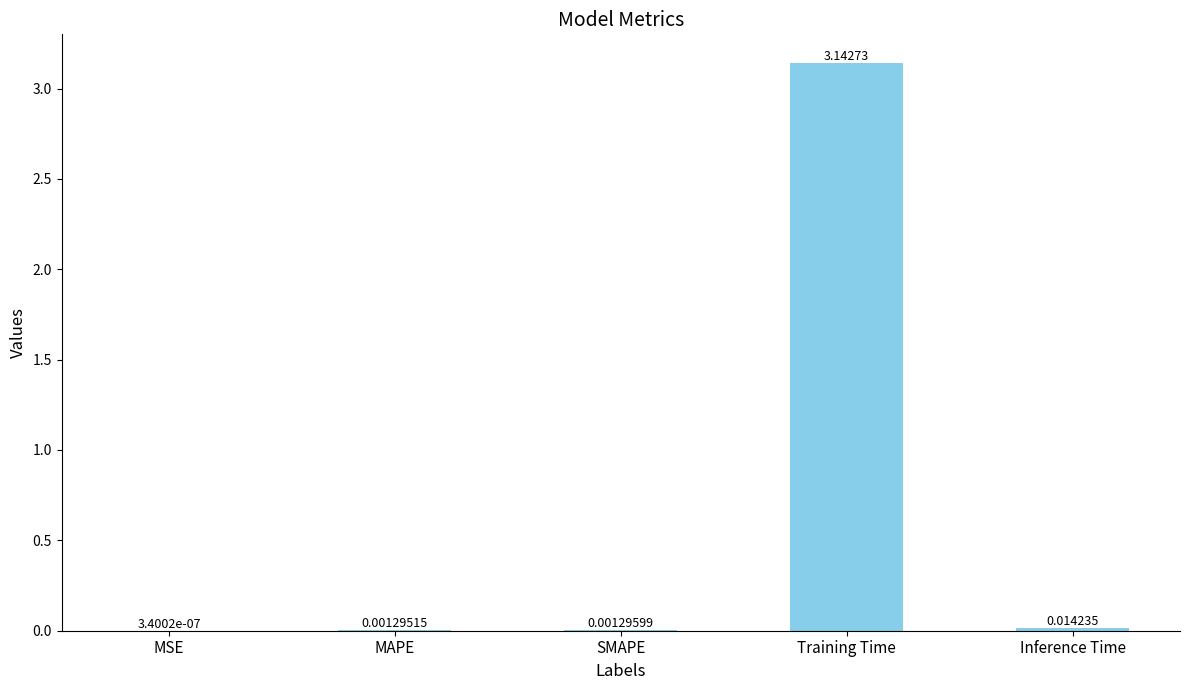

What is the change in value from MSE to Training Time?

+3.1